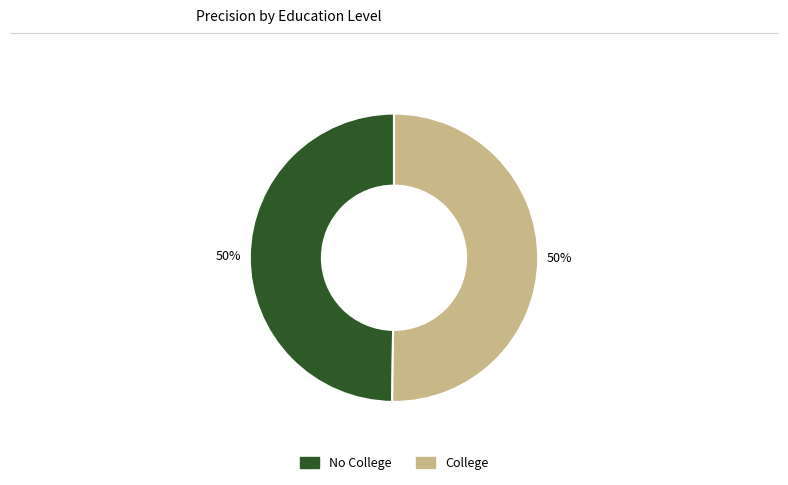

To the nearest percent, what portion does No College represent?

50%